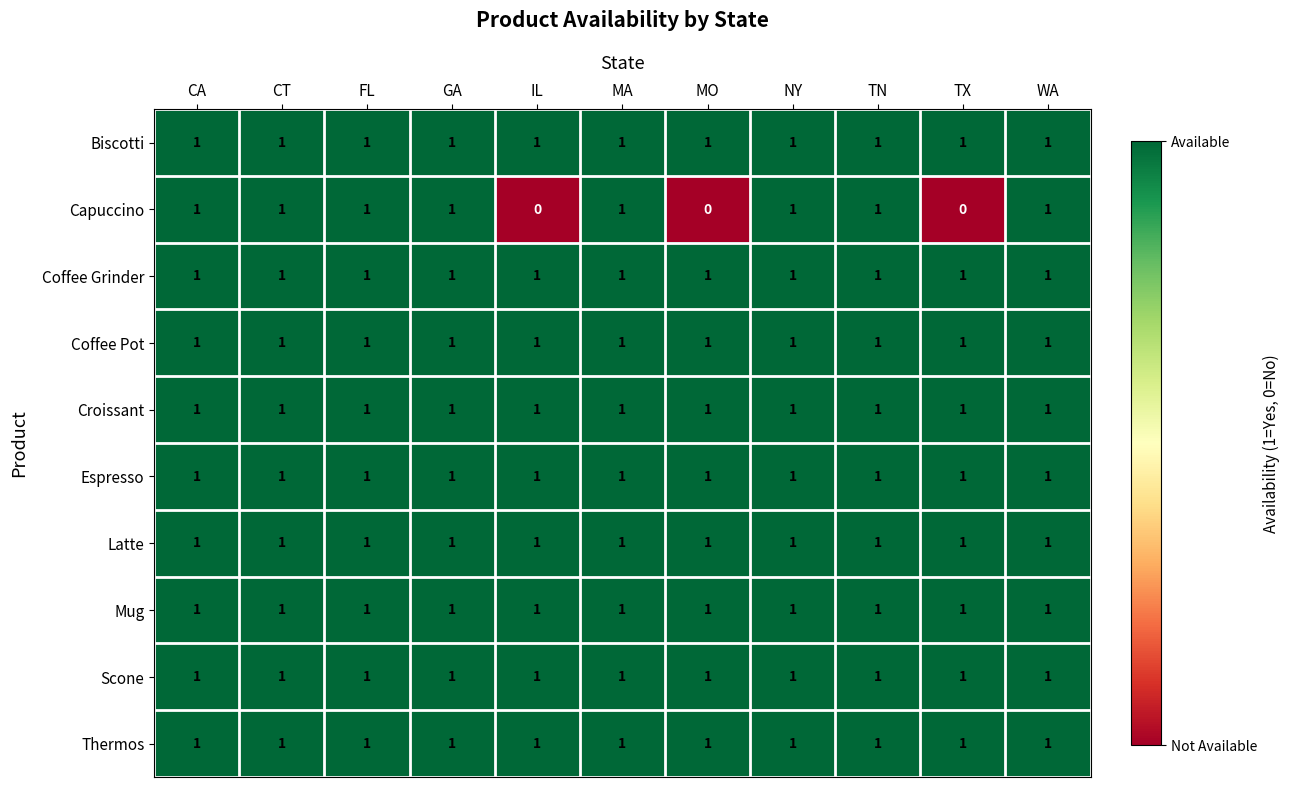

The value of Espresso at MO is 1. True or false?

True